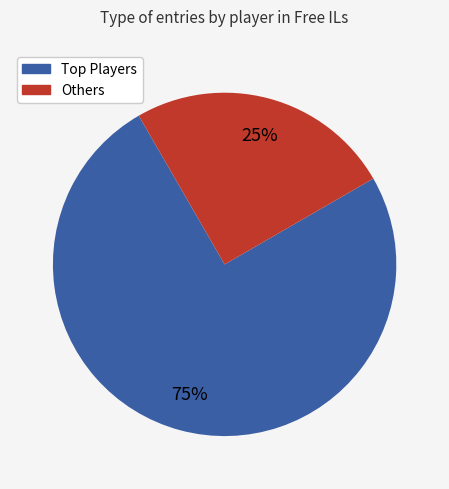

To the nearest percent, what portion does Others represent?

25%